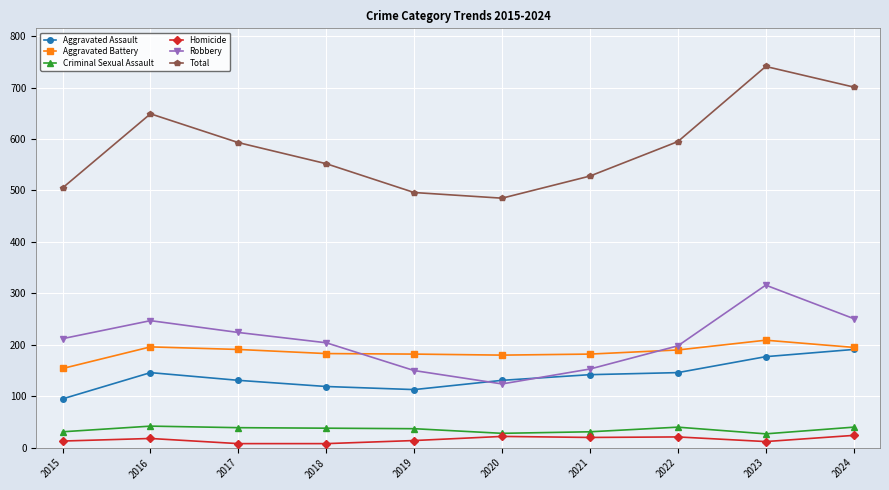

Rank the series at 2015 from lowest to highest value.

Homicide, Criminal Sexual Assault, Aggravated Assault, Aggravated Battery, Robbery, Total